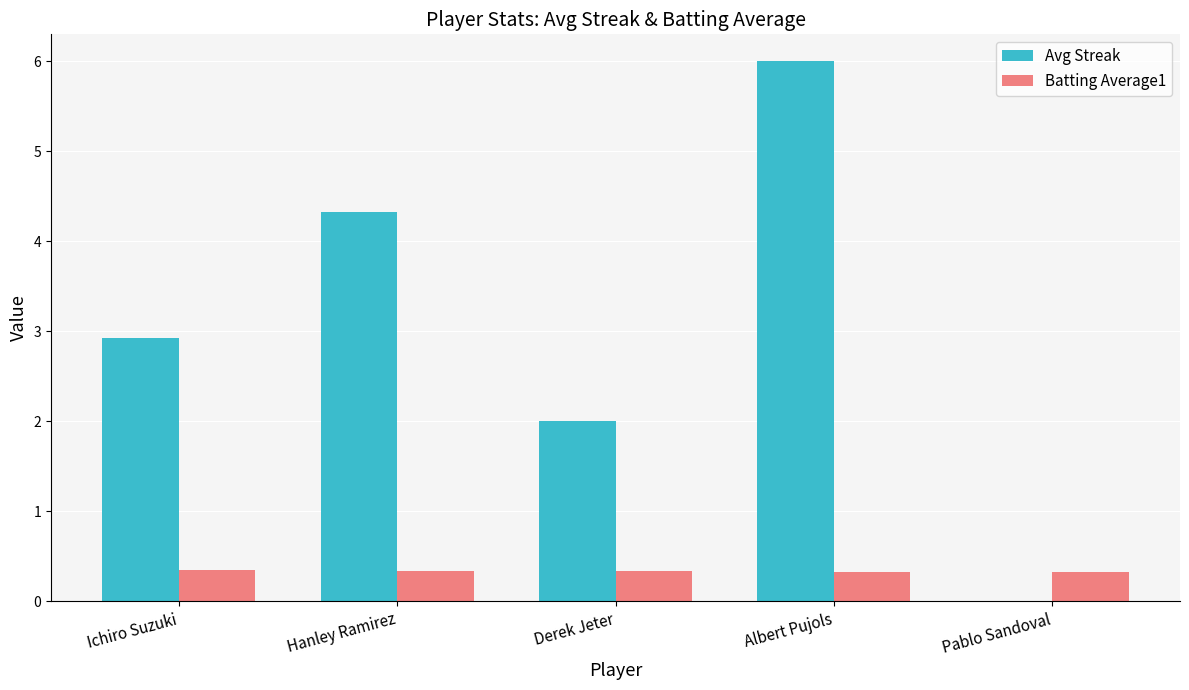

True or false: Avg Streak has a value of 6.0 at Albert Pujols.

True